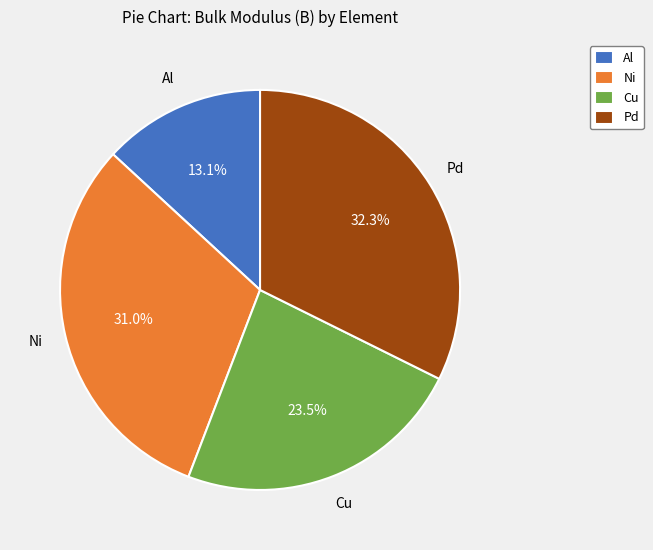

What is the ratio of the value at Cu to the value at Pd?

0.7